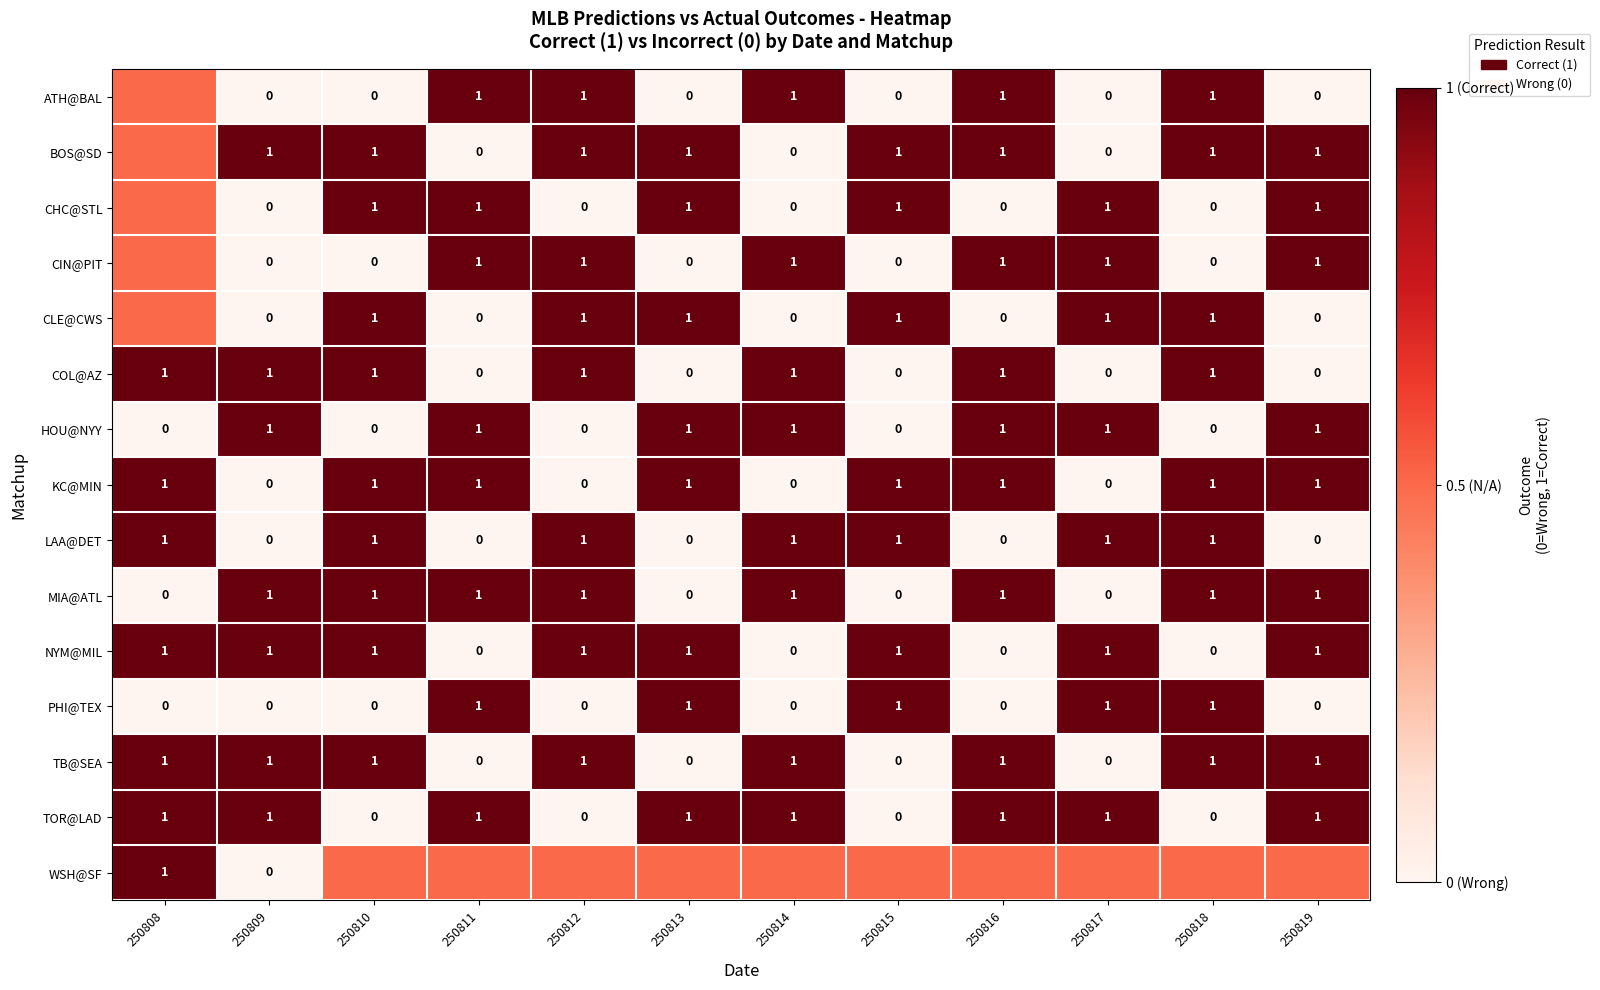

What is the total value across all series at 250815?

7.5